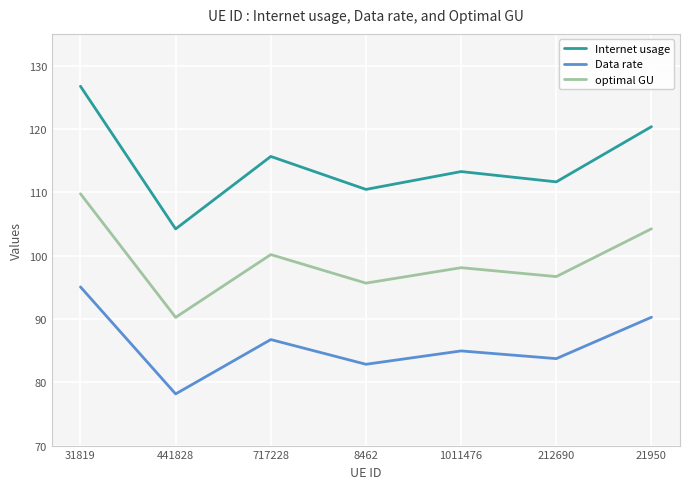

What is the minimum value shown in the chart?

78.2